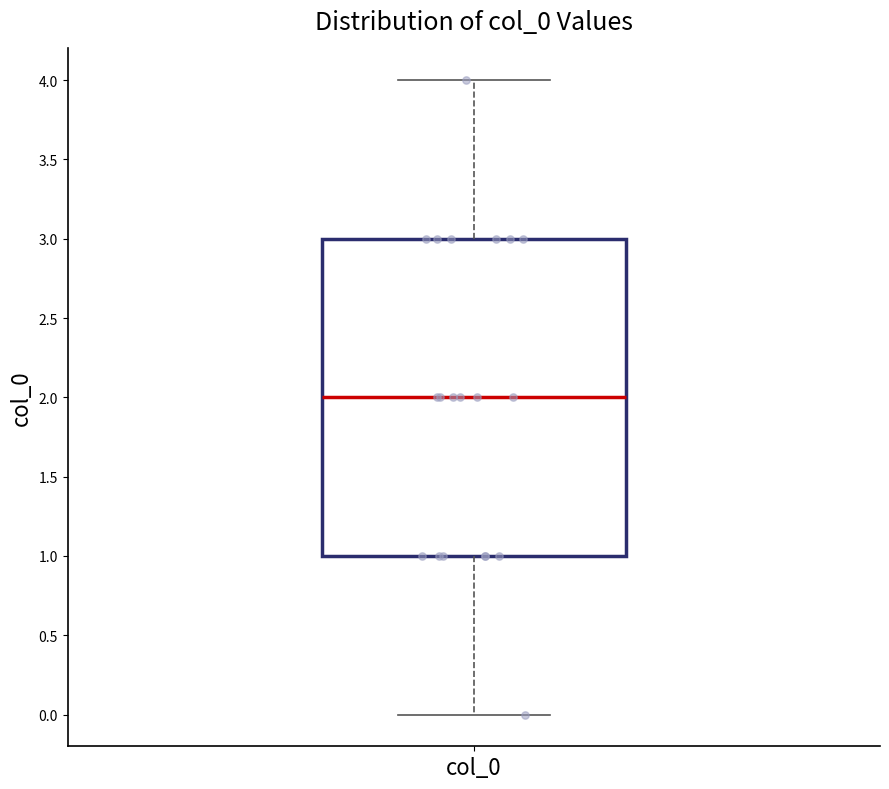

Where is the upper edge of the box for col_0 on the y-axis? The values are not printed on the chart, so give them approximately, as read against the axis.

3